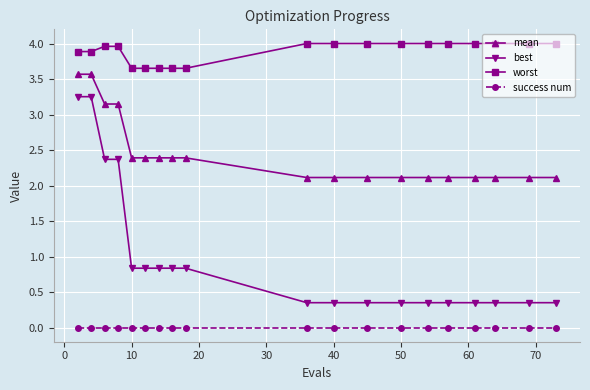

Rank the series by their average value, from highest to lowest.

worst, mean, best, success num